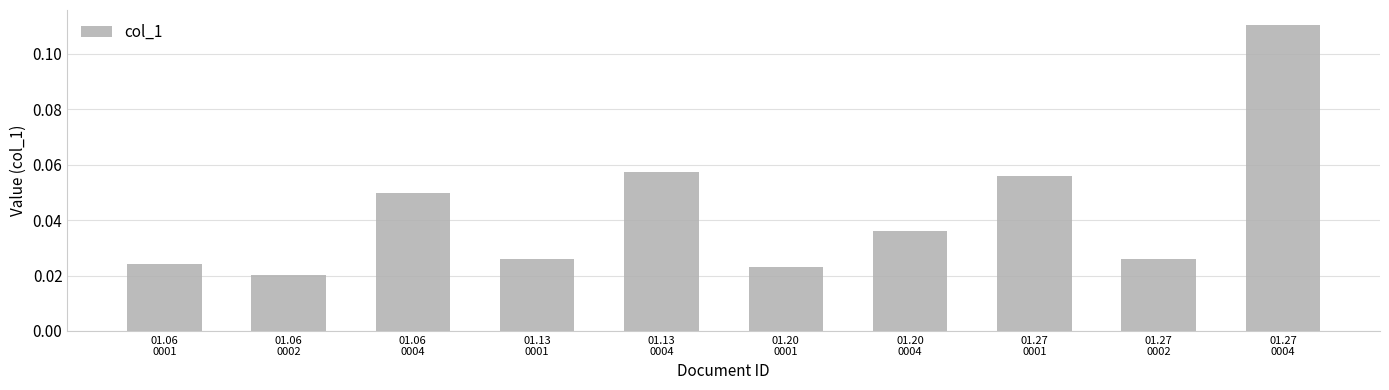

What position from the left is 01.27
0001?

8